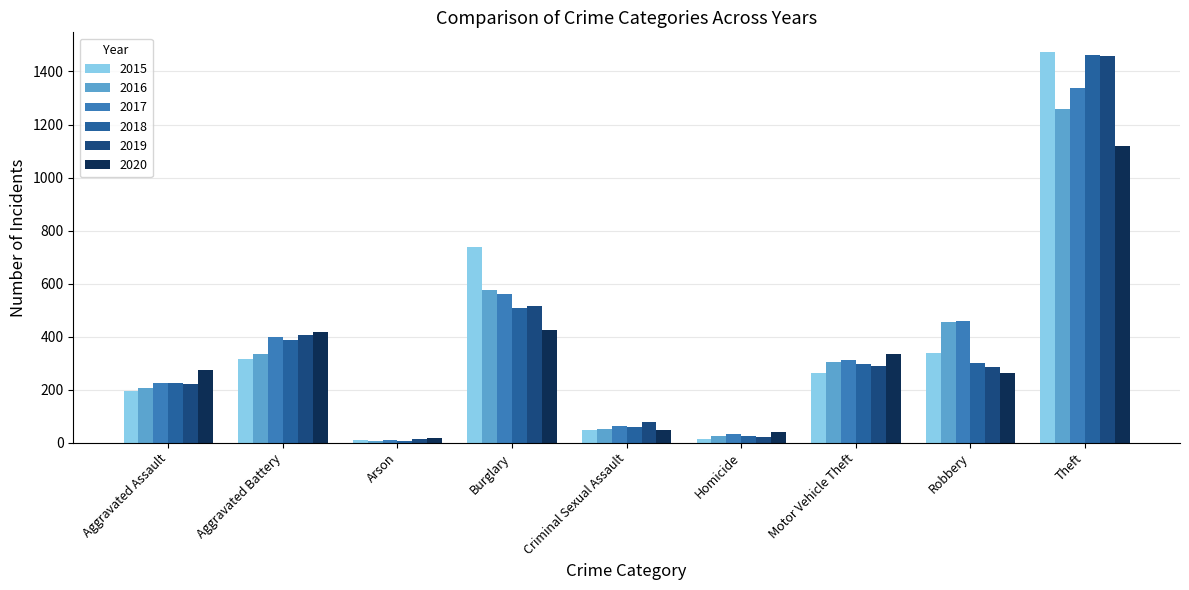

What is the total value across all series at Burglary?

3324